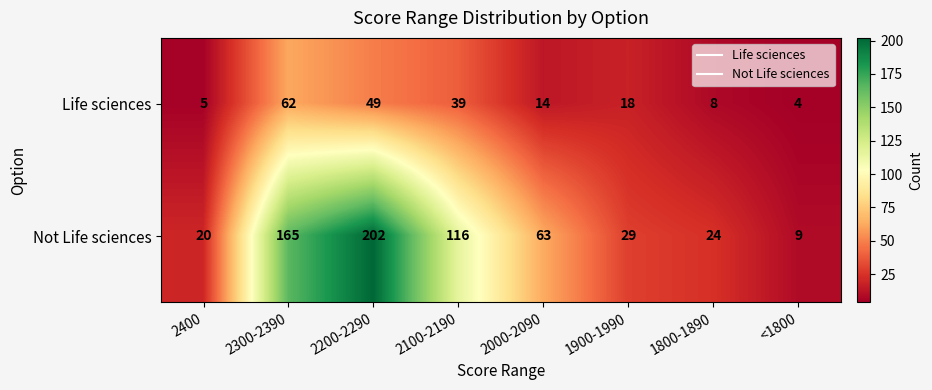

What is the sum of all Not Life sciences values?

628